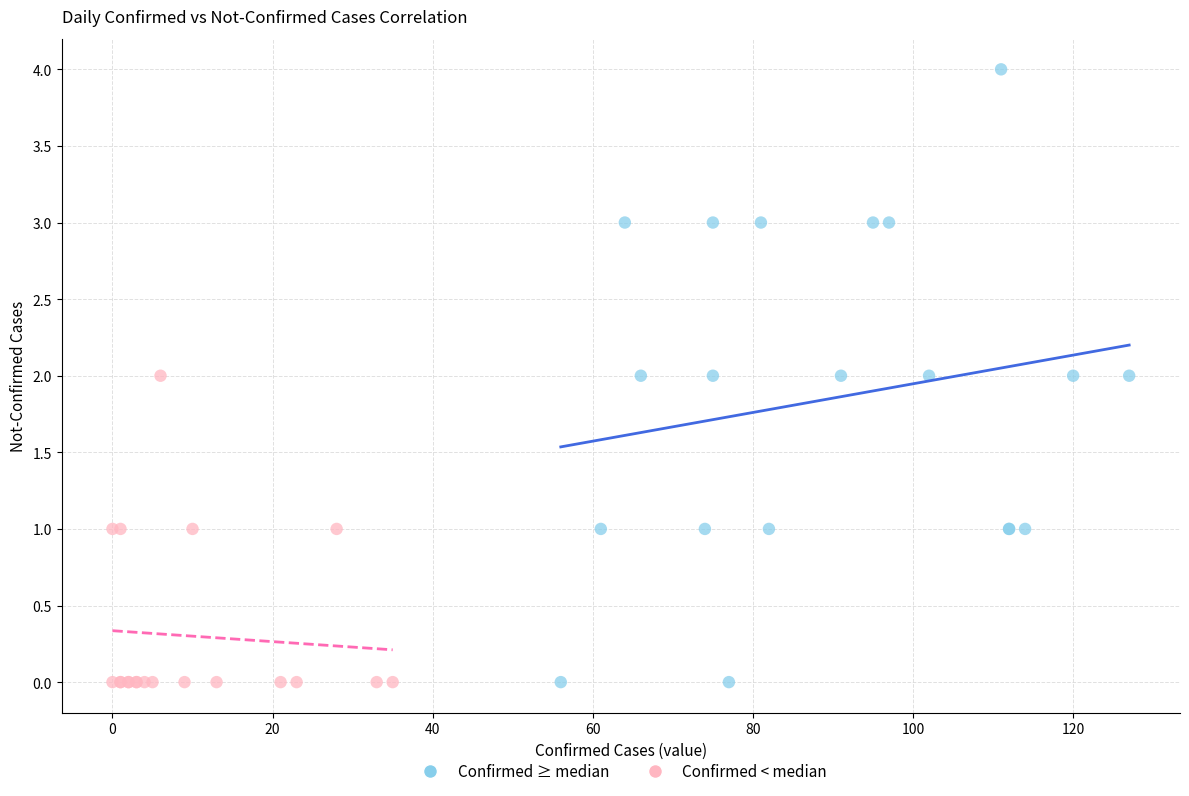

What are all the series names shown in the legend?

Confirmed ≥ median, Confirmed < median